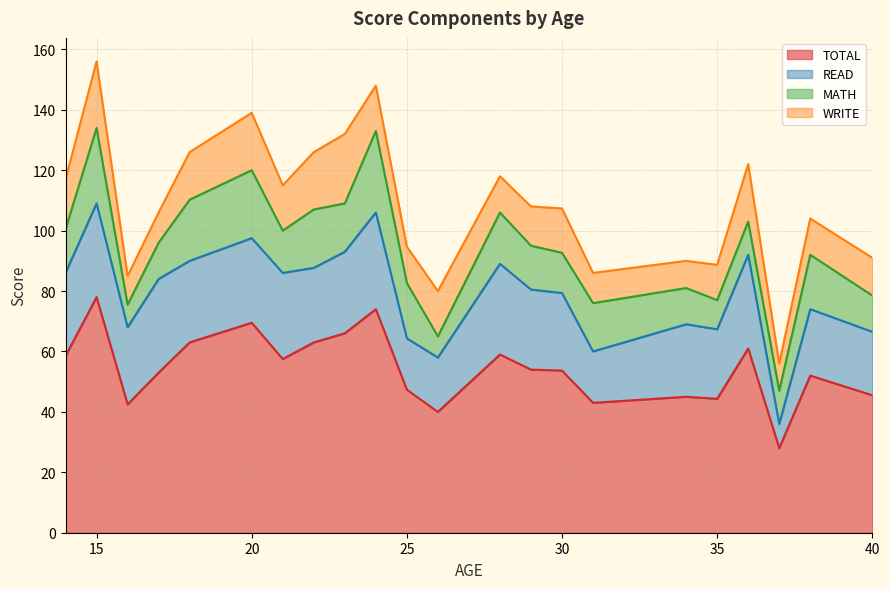

Is the value of TOTAL at 8 greater than the value of WRITE at 18?

Yes